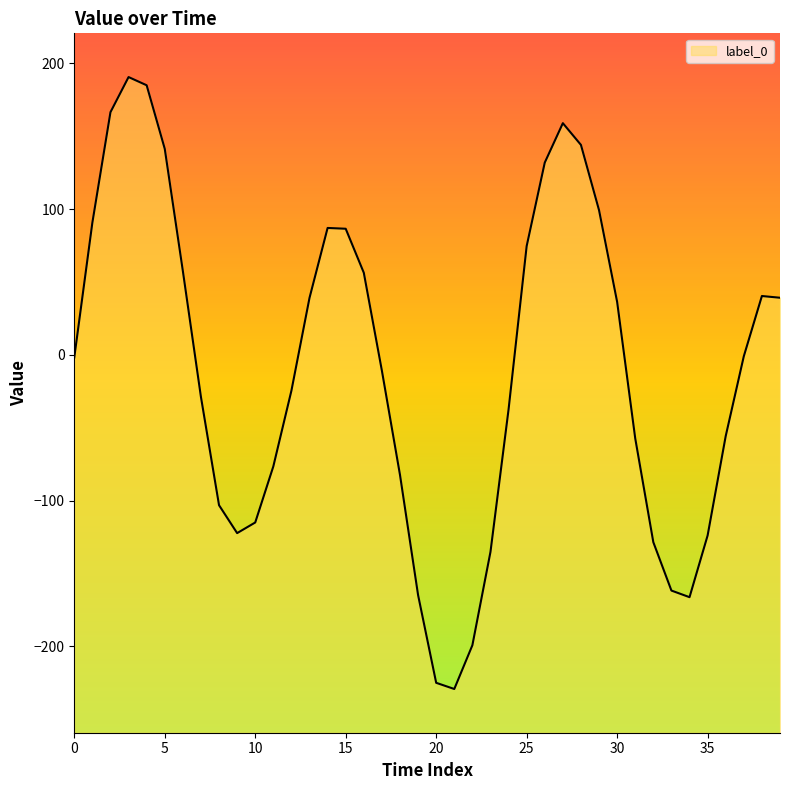

What is the greatest value displayed?

190.5